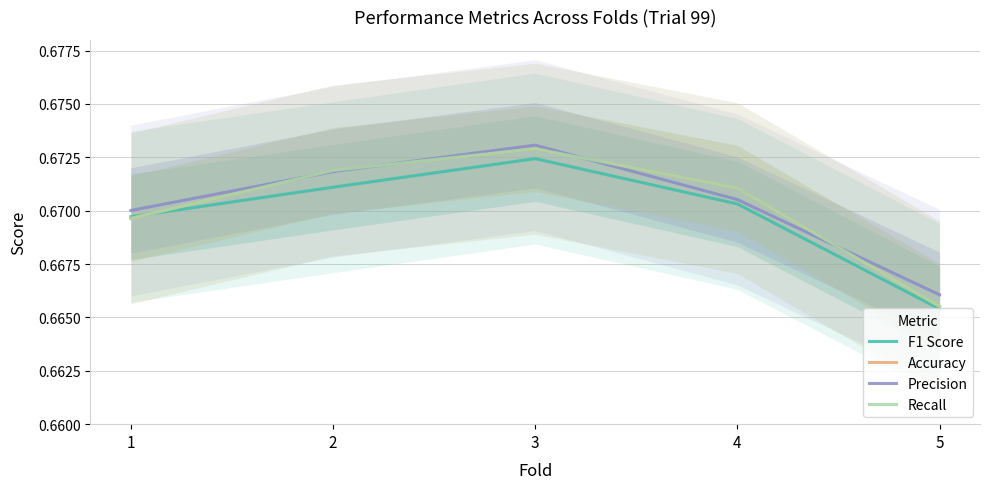

Which series has the largest range (max minus min)?

Accuracy